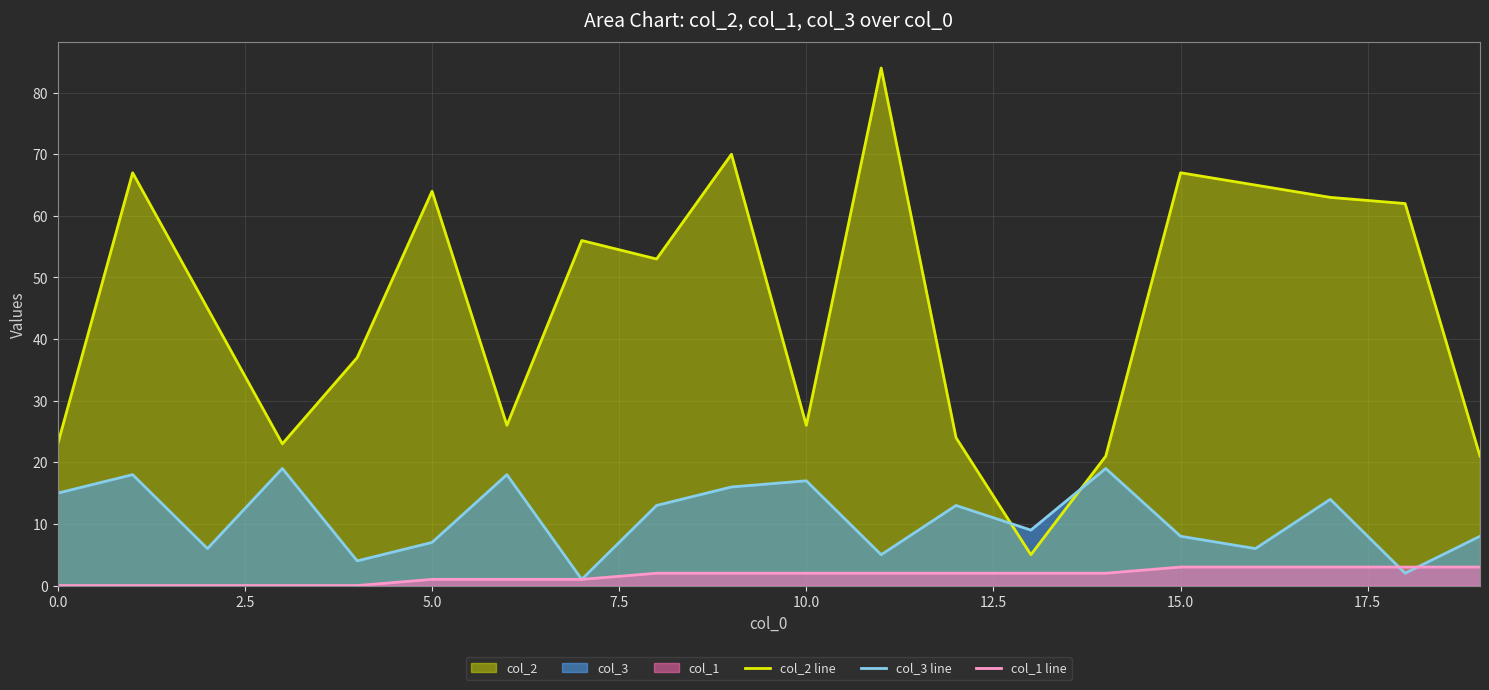

Which category has the highest value in the col_2 line series?

11